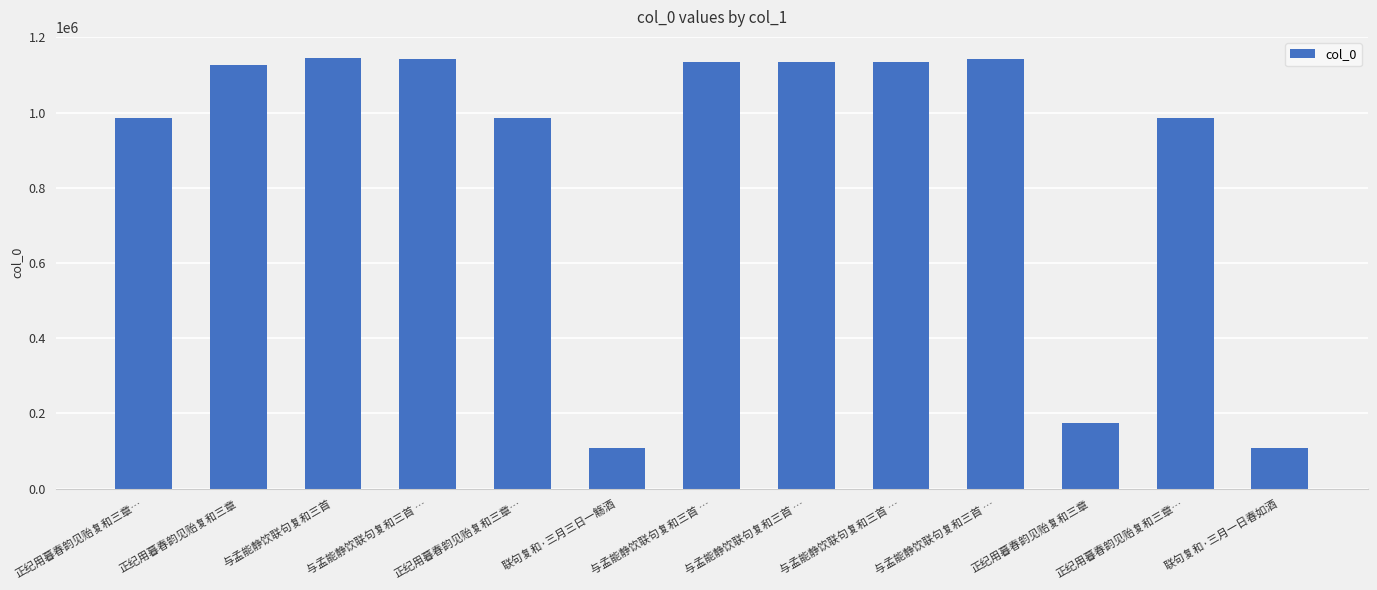

The value at 正纪用暮春韵见贻复和三章… is 1726916. True or false?

False